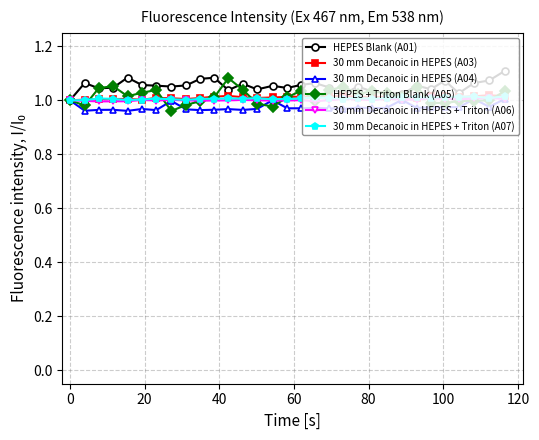

Does the chart display data point markers on the line(s)?

Yes